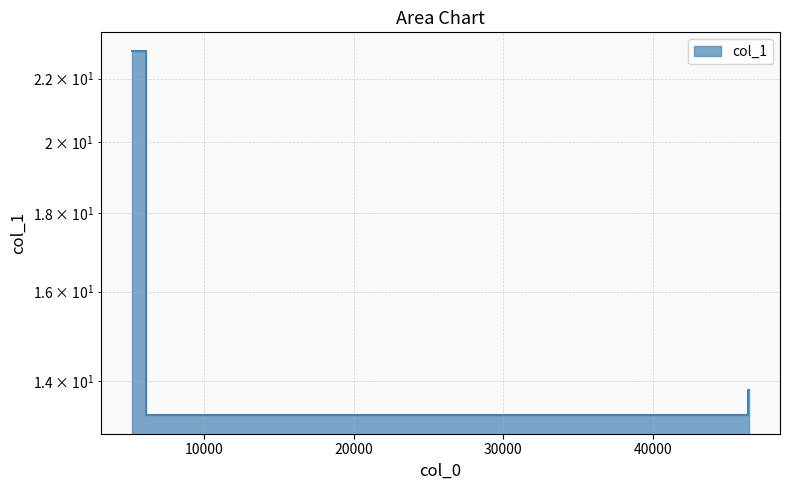

Which label corresponds to the largest value in the chart?

5160.07